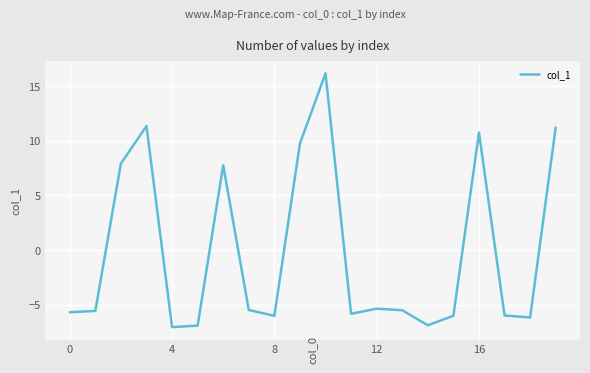

Count the number of values greater than -5.

7